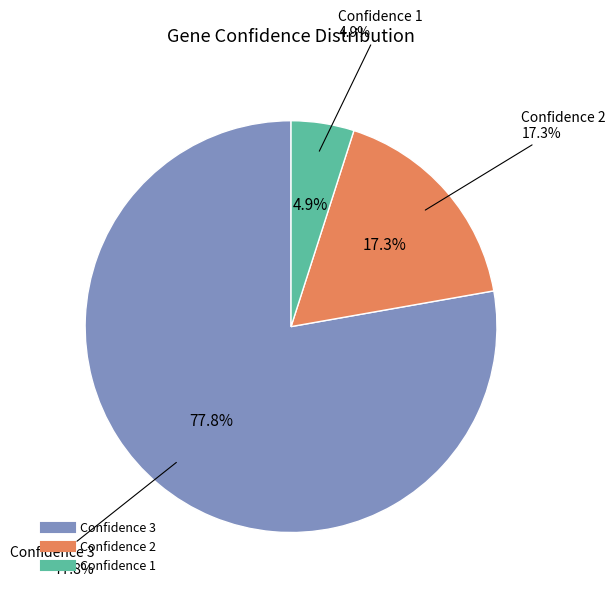

Rank the categories by value from highest to lowest.

3, 2, 1